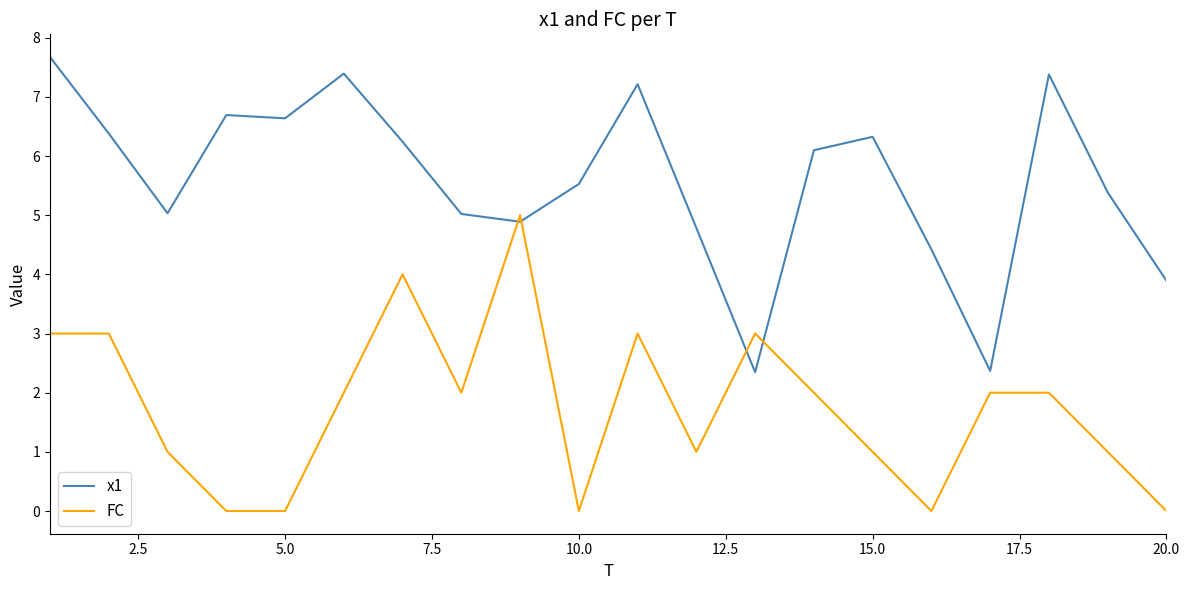

Rank the series by their average value, from highest to lowest.

x1, FC